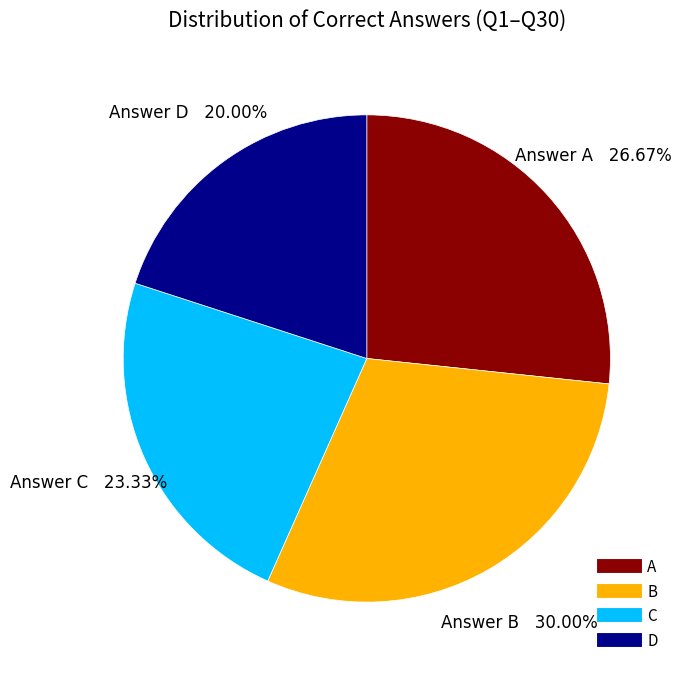

Which slice is the smallest?

D